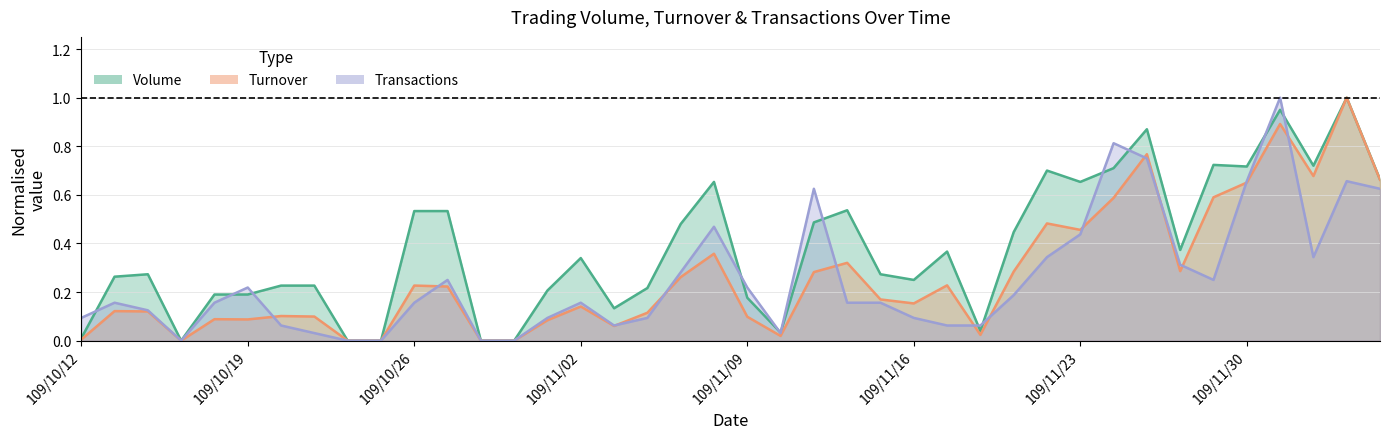

How many interior local peaks does the Turnover series have?

12